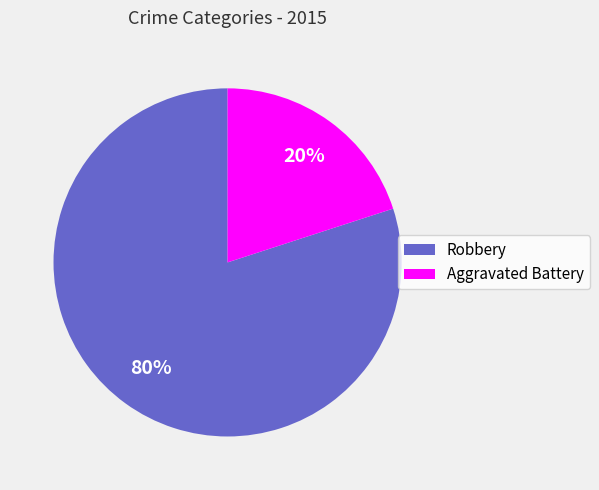

The Aggravated Battery slice represents 31% of the pie. True or false?

False